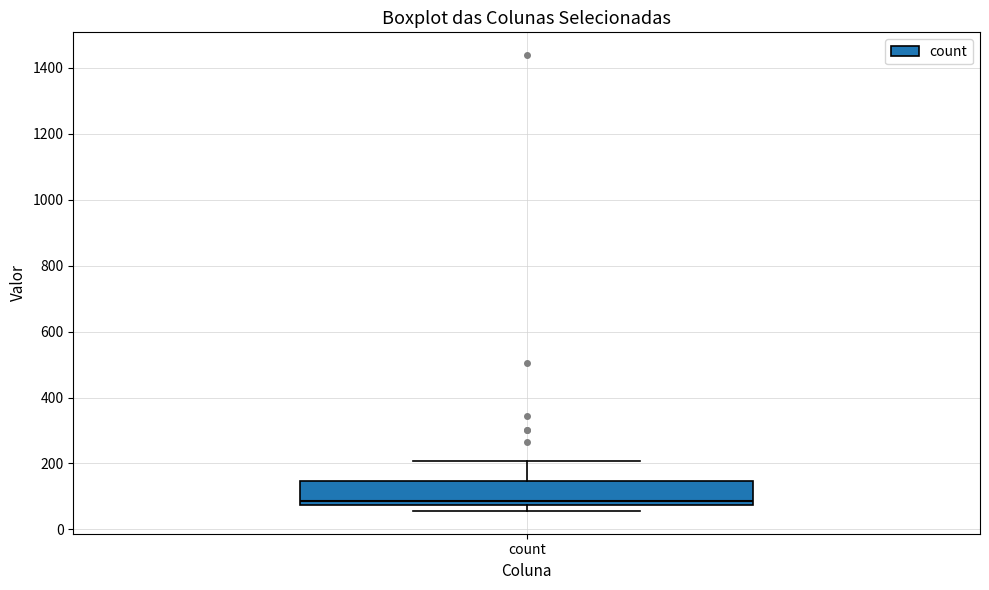

Transcribe this box plot: give where the median line is, the range the box spans, and where the two whiskers end, as read against the y-axis. The values are not printed on the chart, so give them approximately, as read against the axis.

median 80 (just above the box's lower edge), box 80 to 140, whiskers 60 to 200